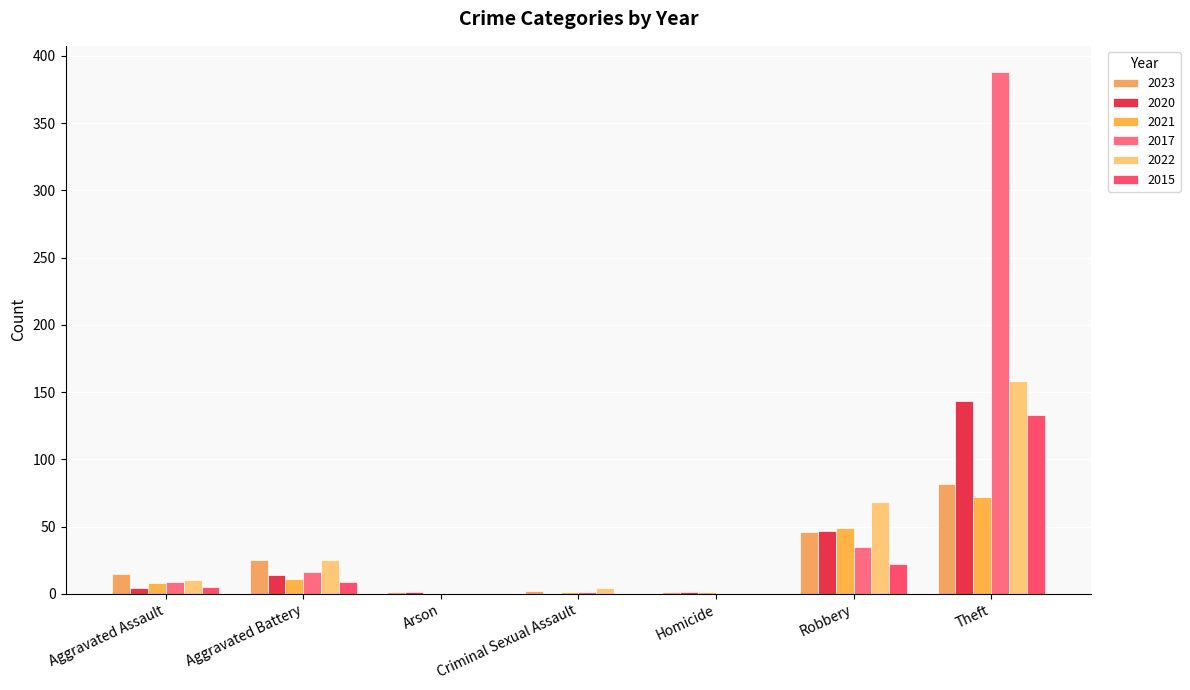

How many categories are shown in the chart?

7